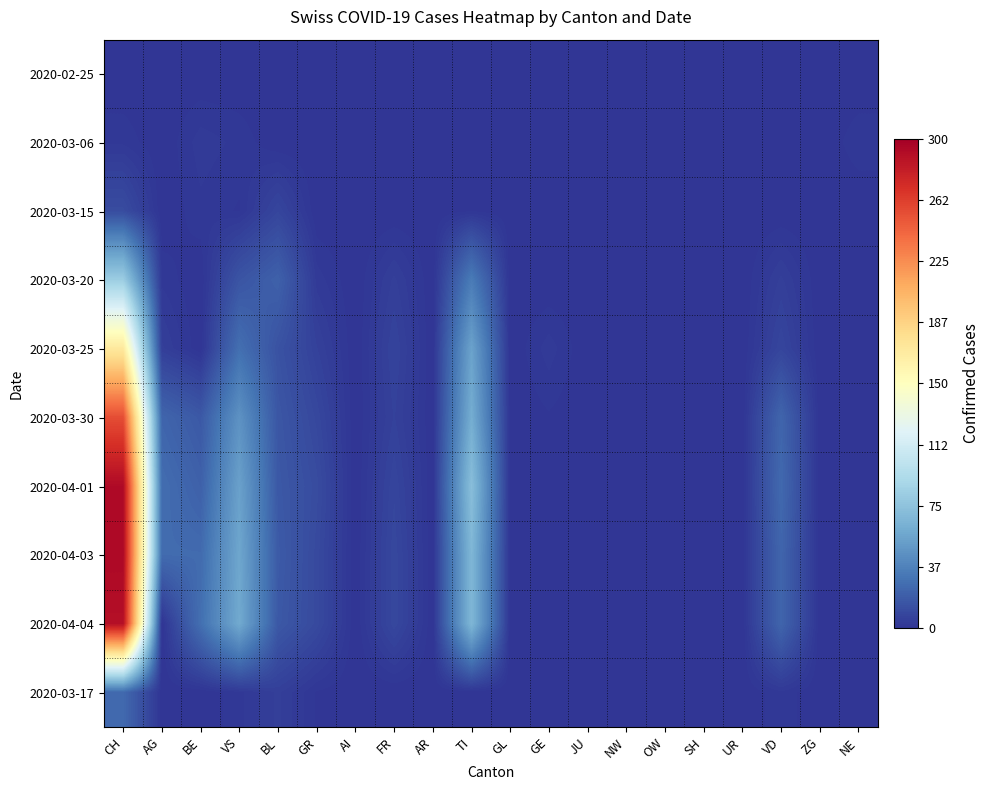

Reading left to right, transcribe all the data shown in this chart.

2020-02-25: CH=0	AG=0	BE=0	VS=0	BL=0	GR=0	AI=0	FR=0	AR=0	TI=0	GL=0	GE=0	JU=0	NW=0	OW=0	SH=0	UR=0	VD=0	ZG=0	NE=0
2020-03-06: CH=2	AG=0	BE=3	VS=2	BL=0	GR=0	AI=0	FR=0	AR=0	TI=0	GL=0	GE=0	JU=0	NW=0	OW=0	SH=0	UR=0	VD=0	ZG=0	NE=2
2020-03-15: CH=11	AG=0	BE=2	VS=1	BL=8	GR=0	AI=0	FR=0	AR=0	TI=1	GL=0	GE=0	JU=0	NW=0	OW=0	SH=0	UR=0	VD=0	ZG=0	NE=0
2020-03-20: CH=82	AG=2	BE=0	VS=15	BL=21	GR=3	AI=0	FR=5	AR=0	TI=34	GL=0	GE=0	JU=0	NW=0	OW=0	SH=0	UR=0	VD=5	ZG=0	NE=0
2020-03-25: CH=171	AG=5	BE=0	VS=28	BL=14	GR=6	AI=0	FR=7	AR=0	TI=55	GL=0	GE=3	JU=0	NW=0	OW=0	SH=0	UR=0	VD=8	ZG=0	NE=0
2020-03-30: CH=255	AG=23	BE=17	VS=46	BL=16	GR=9	AI=0	FR=6	AR=0	TI=61	GL=0	GE=1	JU=0	NW=0	OW=0	SH=0	UR=0	VD=23	ZG=0	NE=0
2020-04-01: CH=293	AG=27	BE=21	VS=54	BL=17	GR=11	AI=0	FR=8	AR=0	TI=72	GL=0	GE=1	JU=0	NW=0	OW=0	SH=0	UR=0	VD=25	ZG=0	NE=0
2020-04-03: CH=294	AG=26	BE=26	VS=57	BL=18	GR=10	AI=0	FR=9	AR=0	TI=67	GL=0	GE=0	JU=0	NW=0	OW=0	SH=0	UR=0	VD=23	ZG=0	NE=0
2020-04-04: CH=290	AG=0	BE=28	VS=59	BL=17	GR=10	AI=0	FR=9	AR=0	TI=67	GL=0	GE=0	JU=0	NW=0	OW=0	SH=0	UR=0	VD=23	ZG=0	NE=0
2020-03-17: CH=25	AG=0	BE=0	VS=2	BL=5	GR=1	AI=0	FR=0	AR=0	TI=0	GL=0	GE=0	JU=0	NW=0	OW=0	SH=0	UR=0	VD=2	ZG=0	NE=0